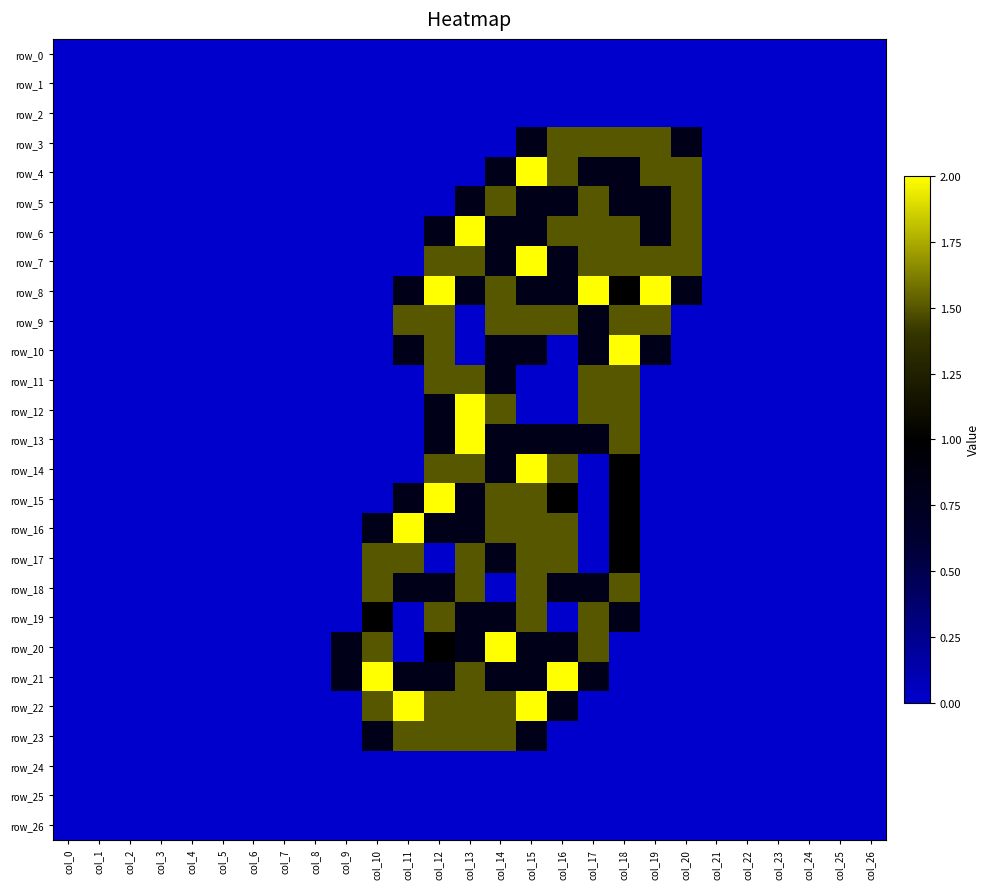

Between col_0 and col_10, which is larger?

col_0